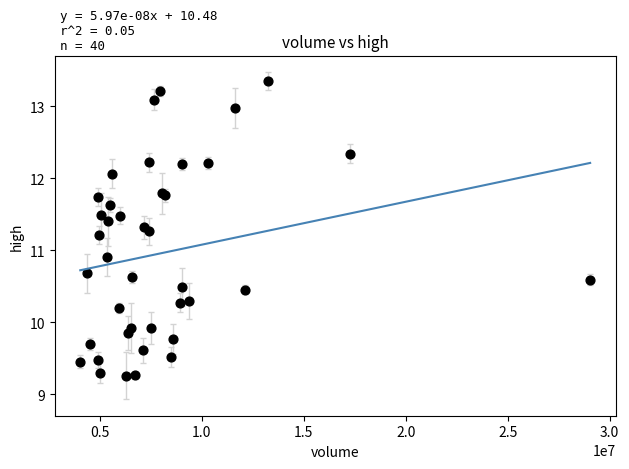

What Y value in the scatter plot is closest to 11?

10.9